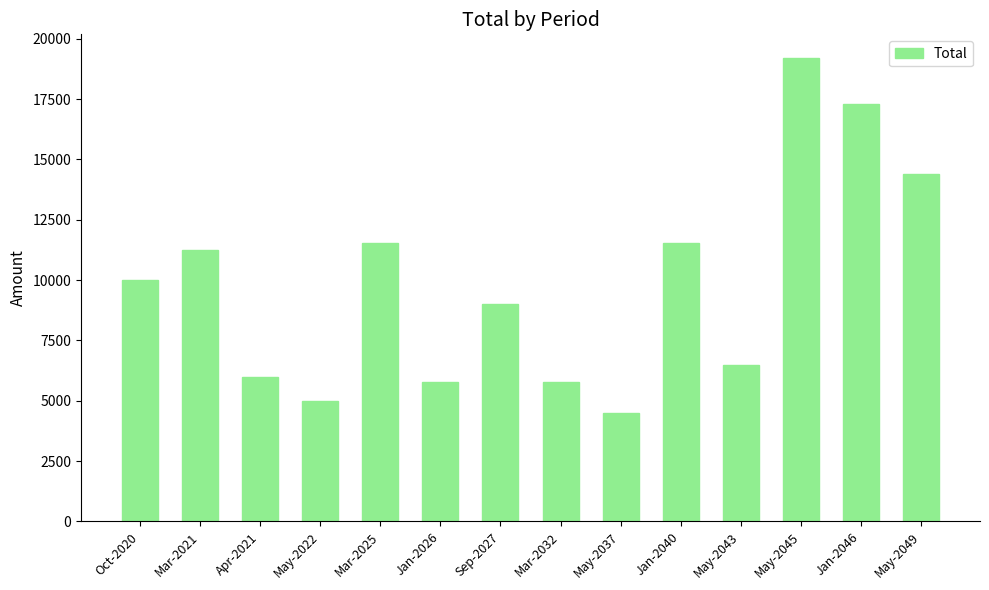

What is the minimum value shown in the chart?

4500.0